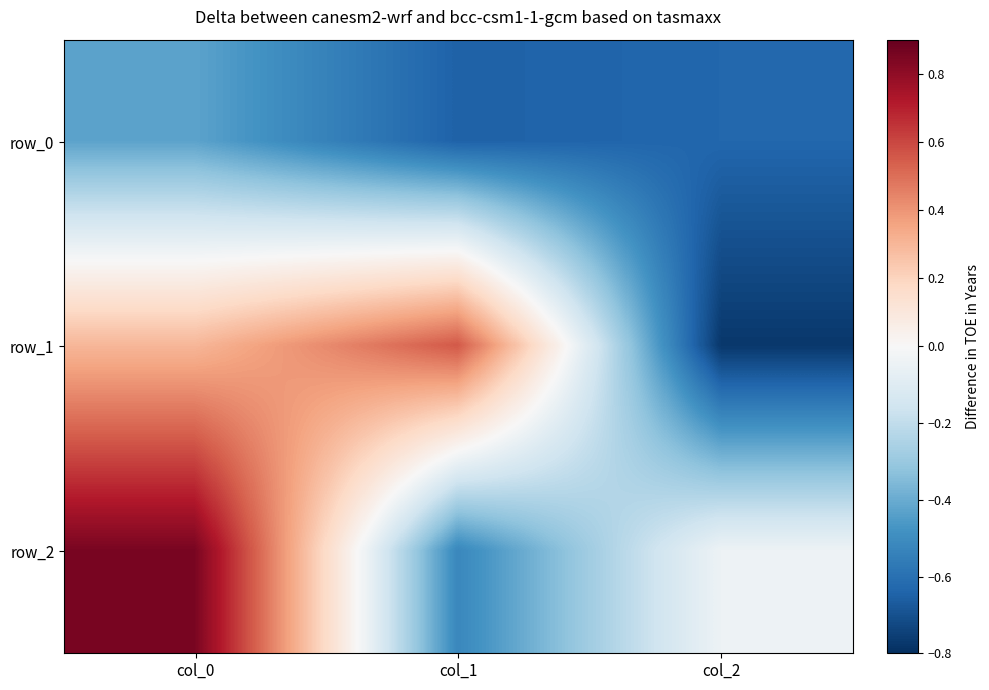

Which series has the widest spread of values?

row_2